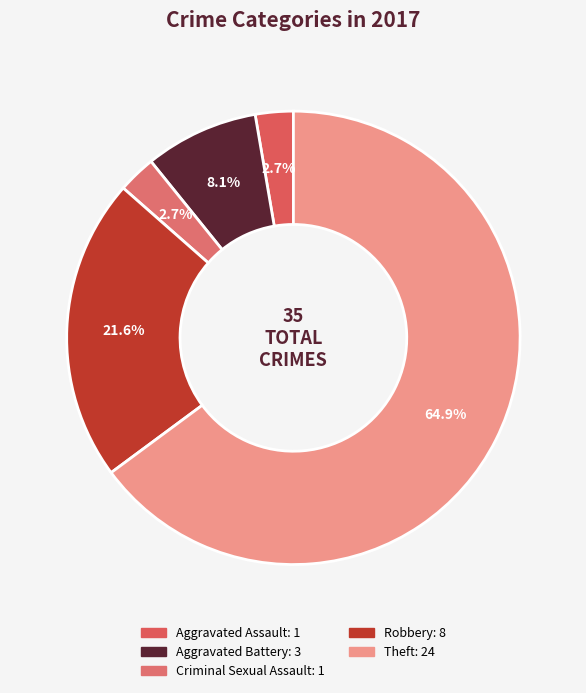

Combined, do Theft and Aggravated Battery account for over 50%?

Yes